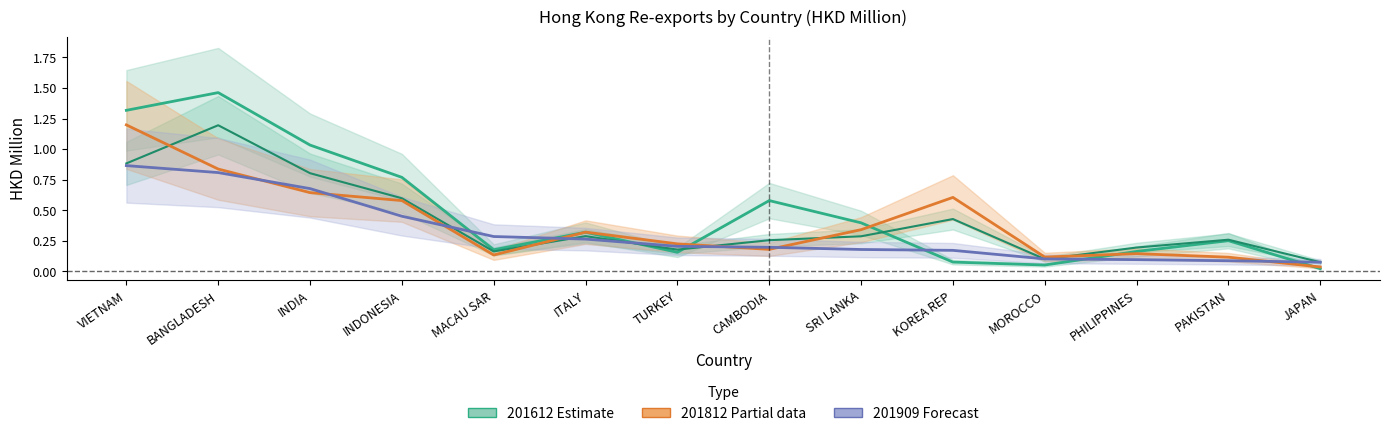

Reading left to right, list all the values displayed in this chart.

201612 (Estimate): 1.3	1.5	1.0	0.8	0.2	0.3	0.2	0.6	0.4	0.1	0.1	0.2	0.3	0.0
201812 (Partial): 1.2	0.8	0.6	0.6	0.1	0.3	0.2	0.2	0.3	0.6	0.1	0.1	0.1	0.0
201909 (Forecast): 0.9	0.8	0.7	0.5	0.3	0.3	0.2	0.2	0.2	0.2	0.1	0.1	0.1	0.1